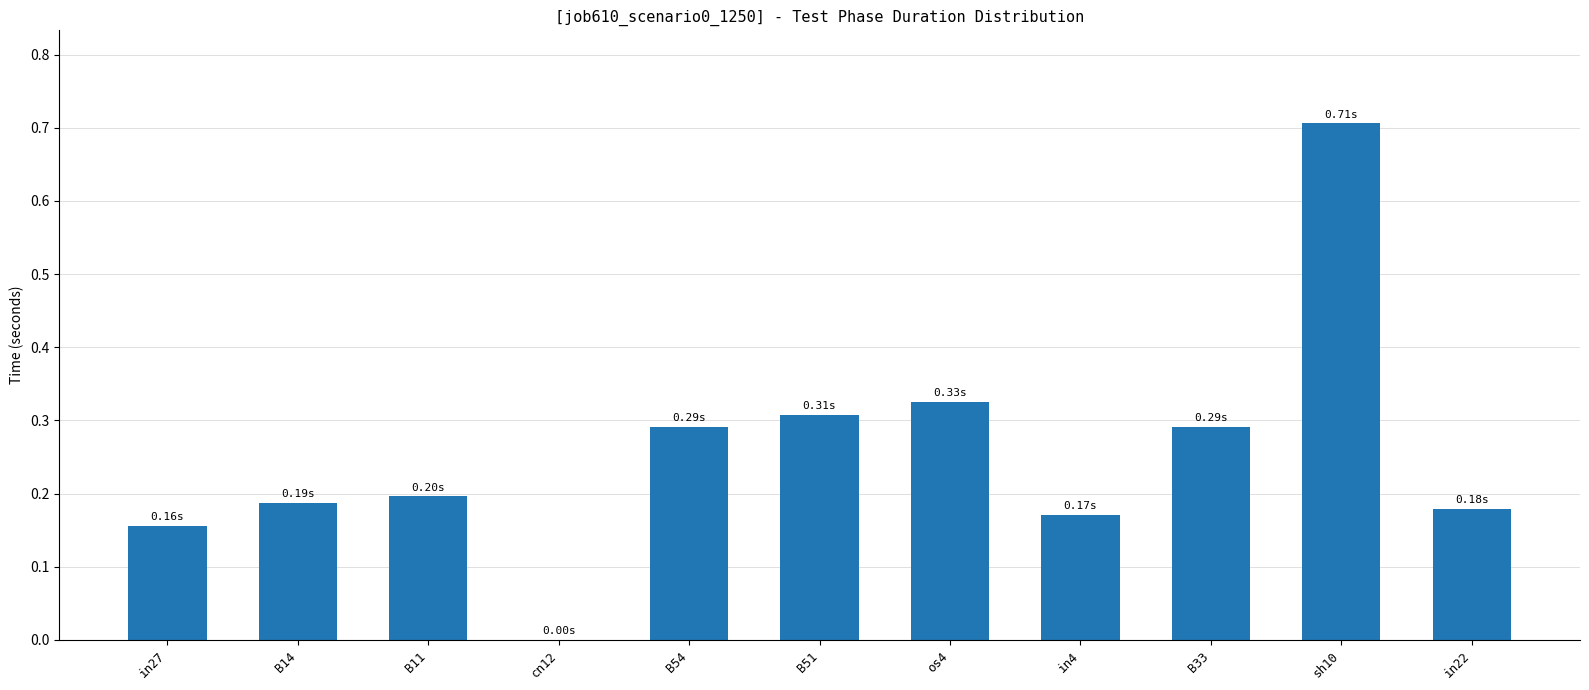

Count the number of categories in the chart.

11